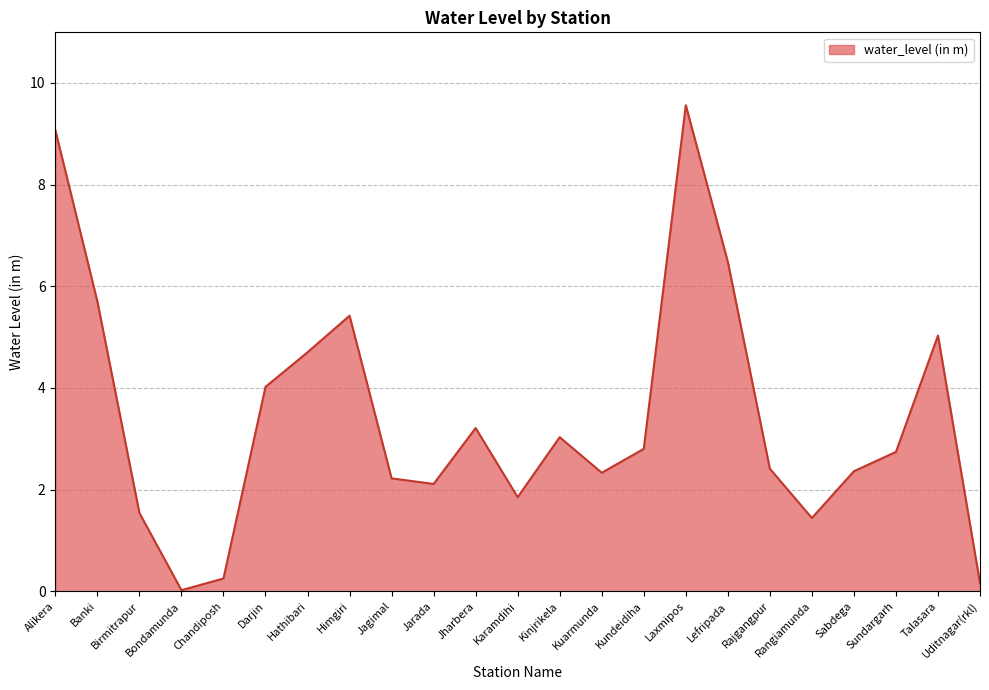

The value at Alikera is 9.1. True or false?

True